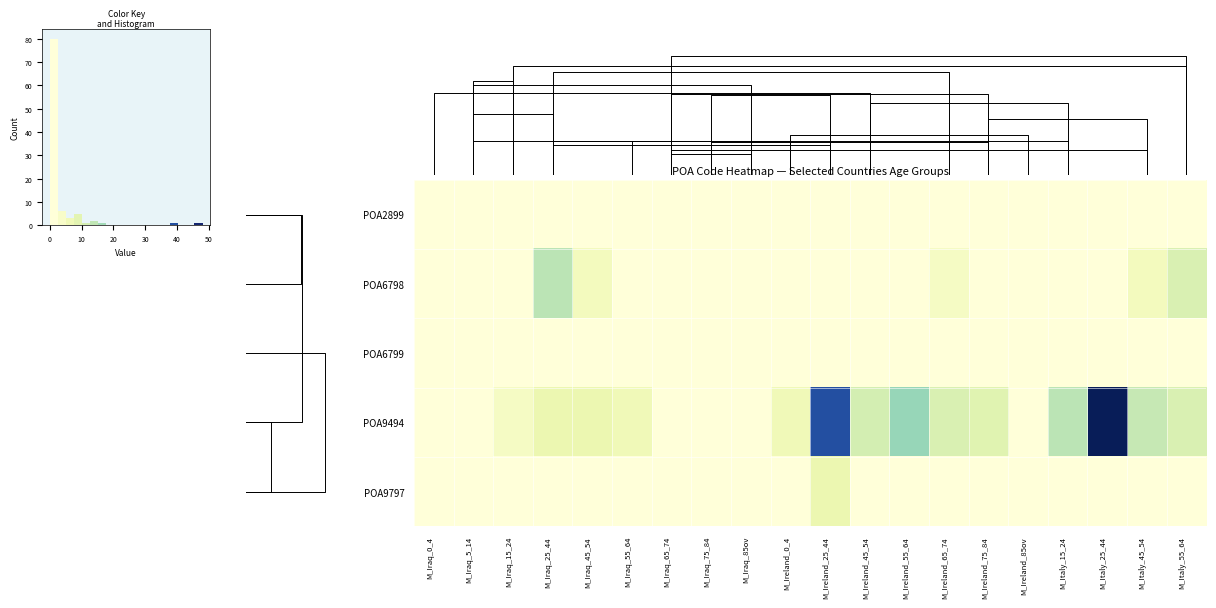

Which has a higher value, 10 or 15?

10